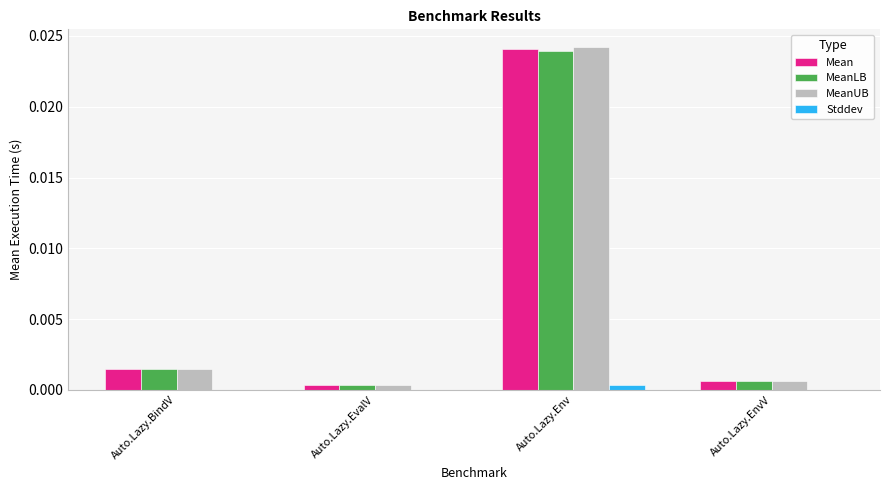

At which category is the sum across all series the highest?

Auto.Lazy.Env